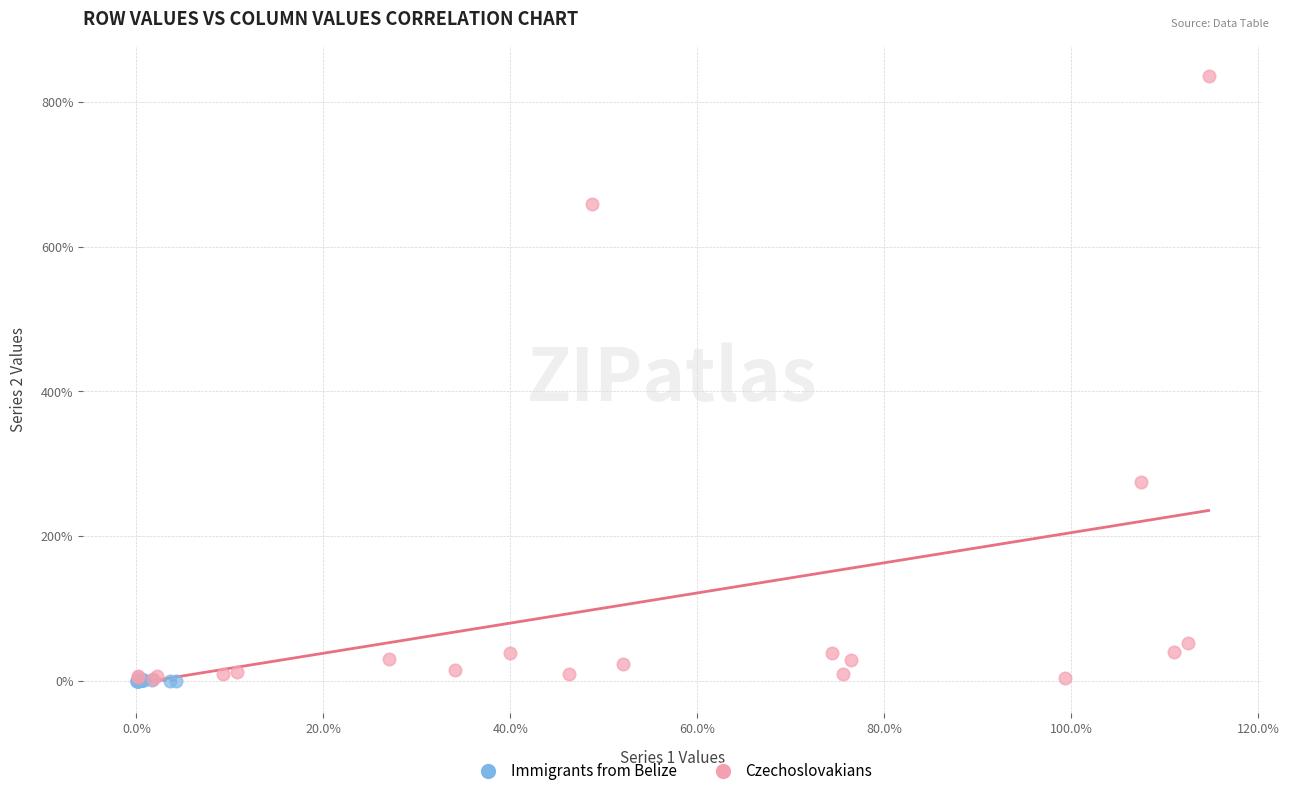

What are all the series names shown in the legend?

Immigrants from Belize, Czechoslovakians